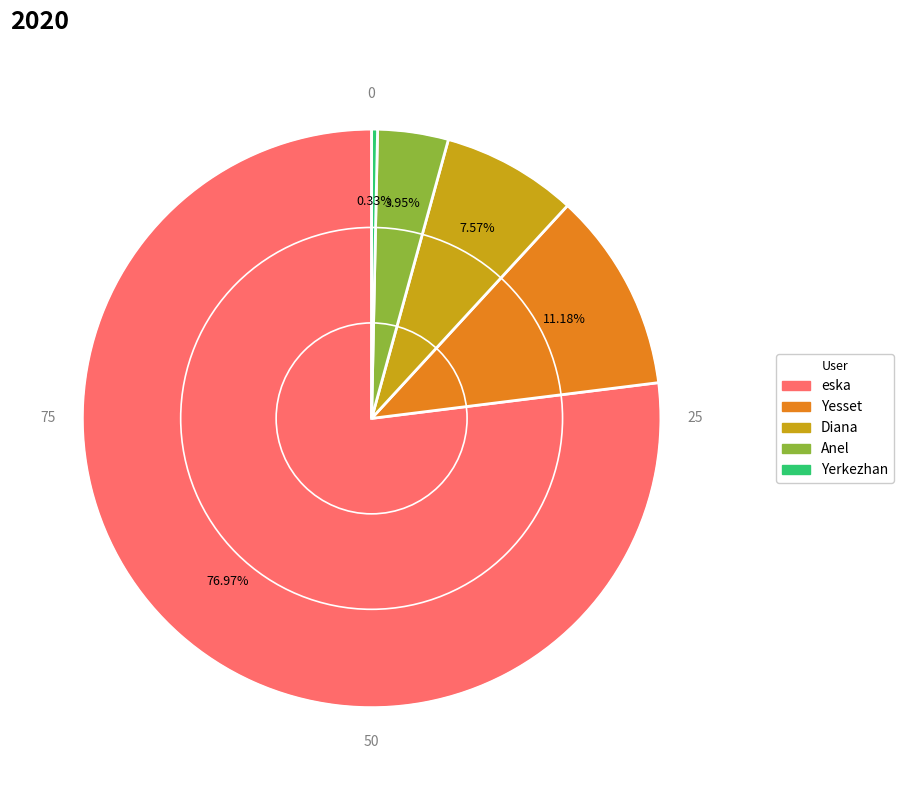

To the nearest percent, what percentage of the pie is Diana?

8%